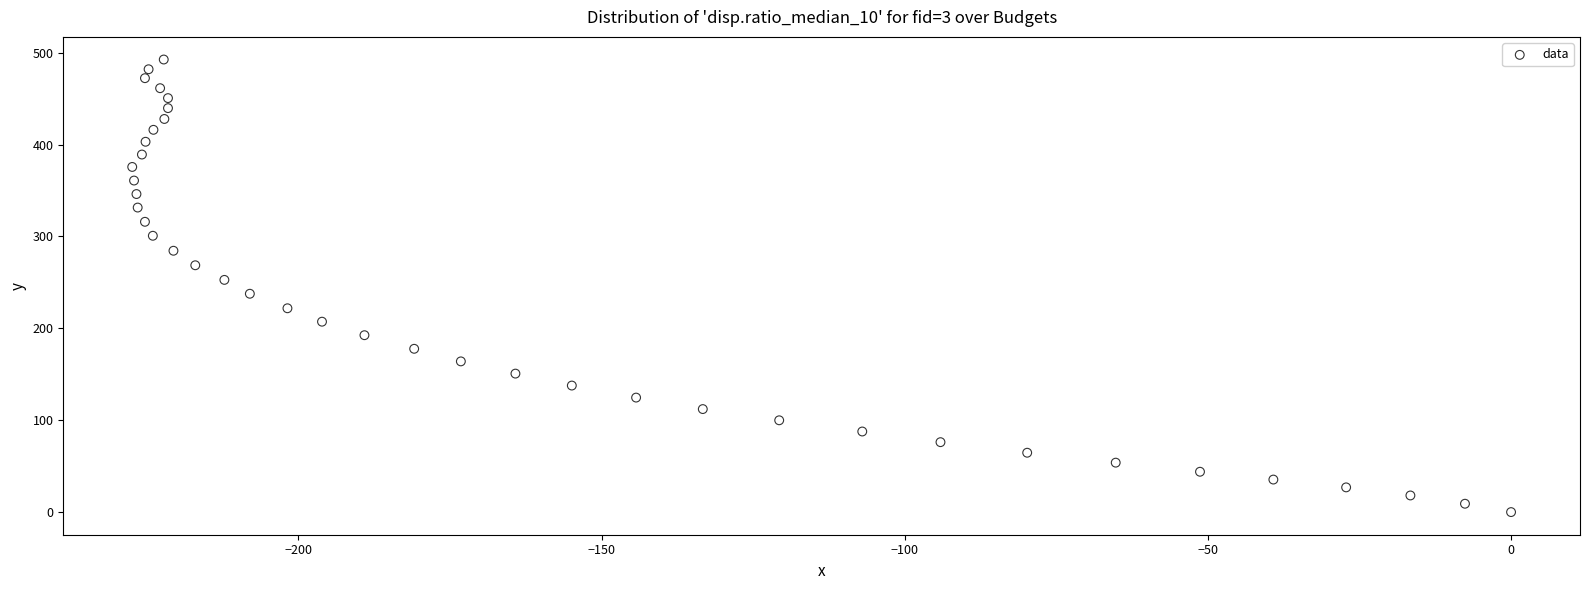

What is the range of X values (max minus min)?

227.4